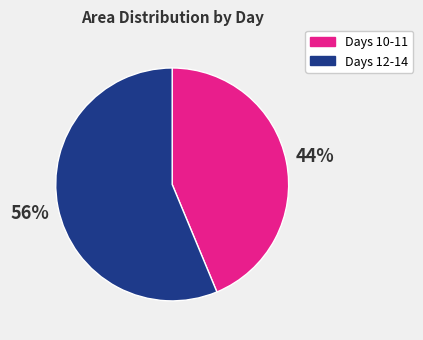

Is it true that Days 10-11 is 58% of the pie?

False